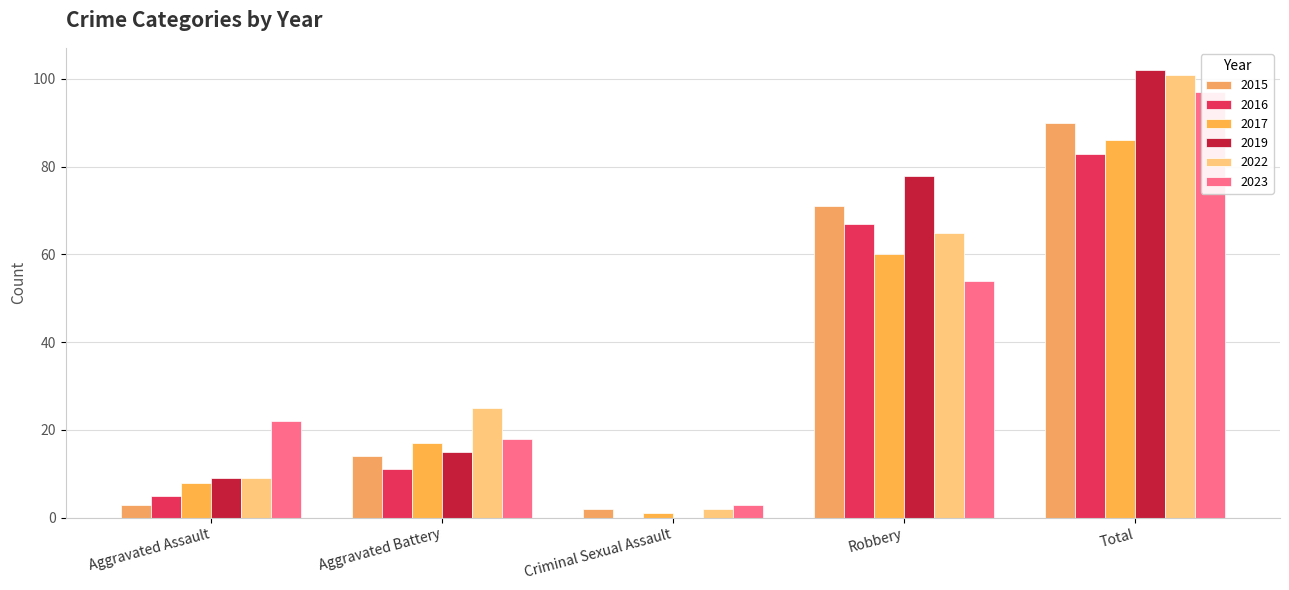

Which series has the largest total across all categories?

2019